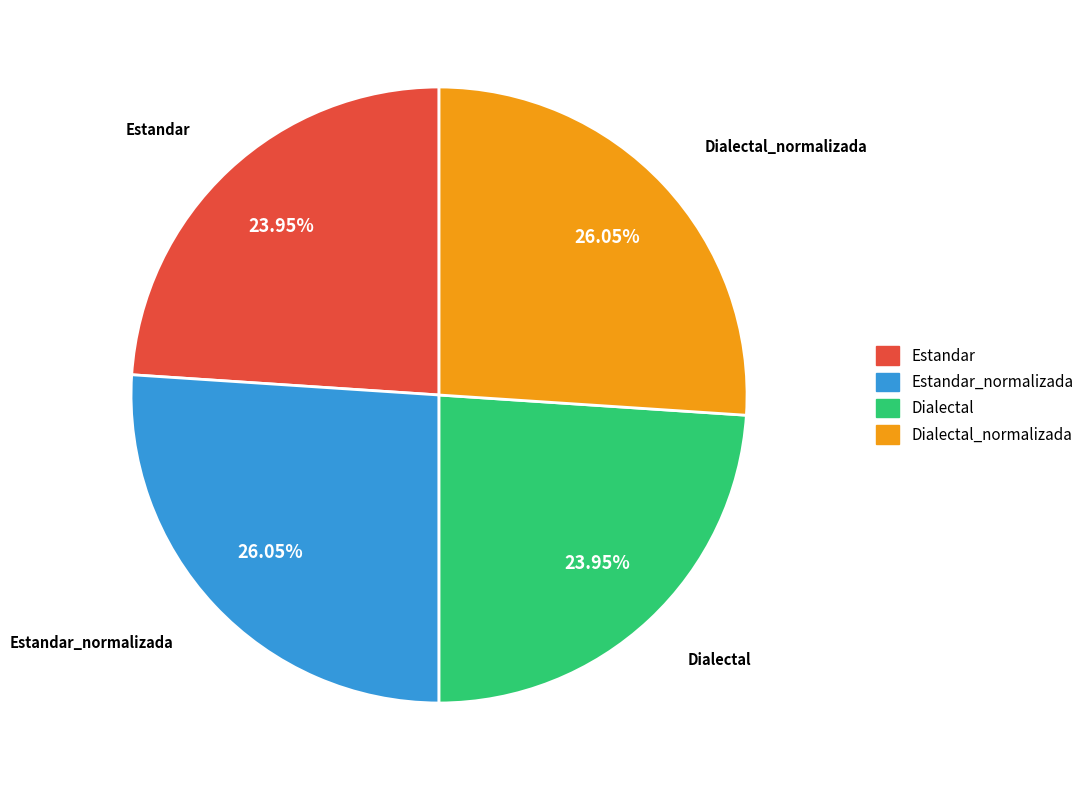

What percentage is NOT represented by Dialectal_normalizada?

74.0%